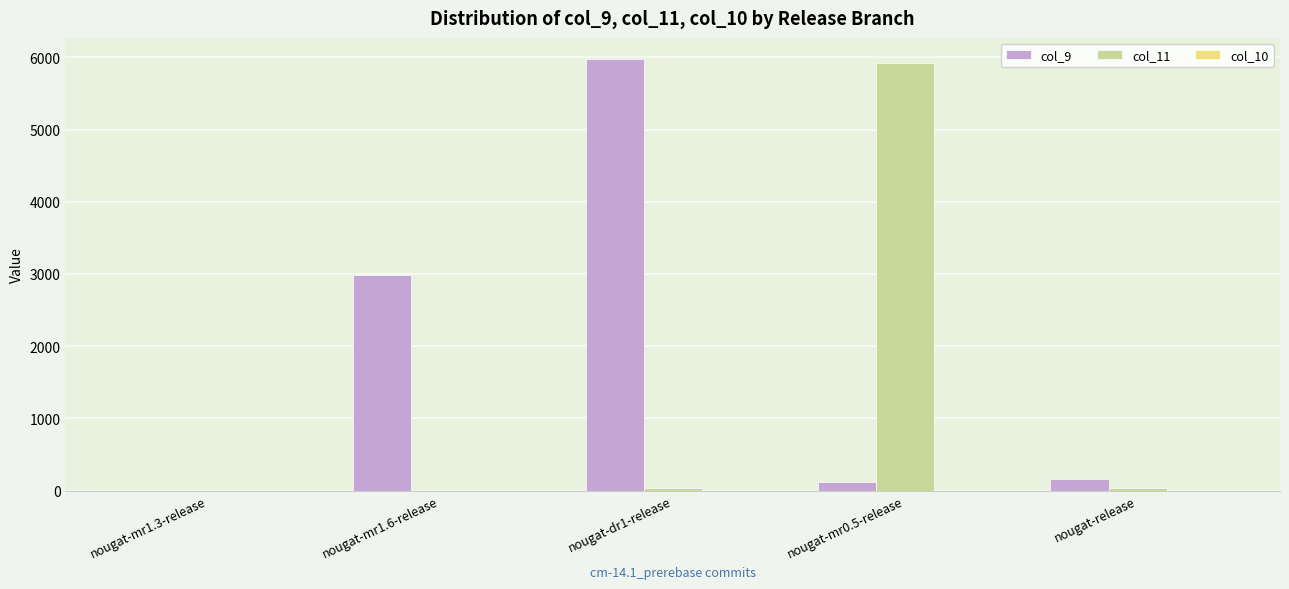

Which series has the largest total across all categories?

col_9